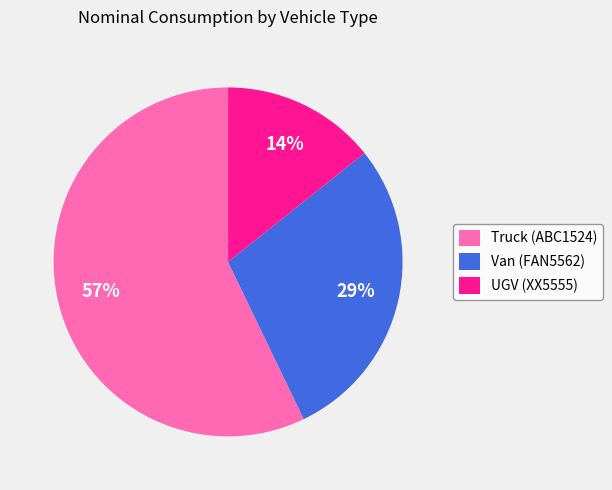

Is the sum of Van (FAN5562) and UGV (XX5555) greater than half?

No